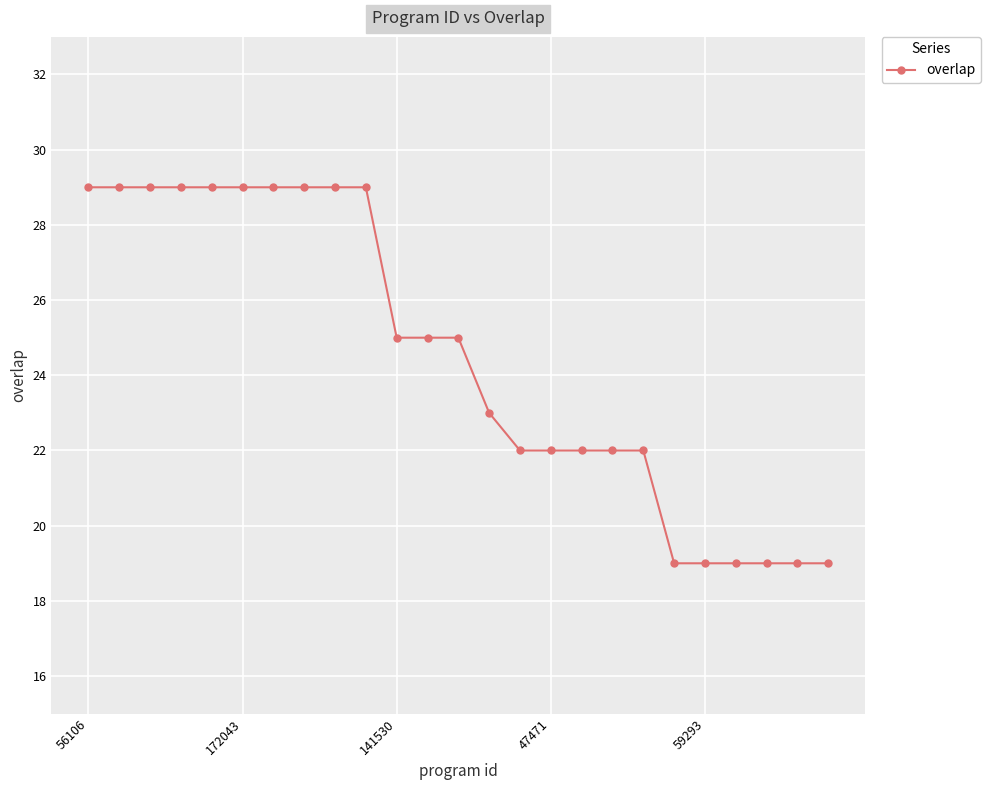

What is the minimum value shown in the chart?

19